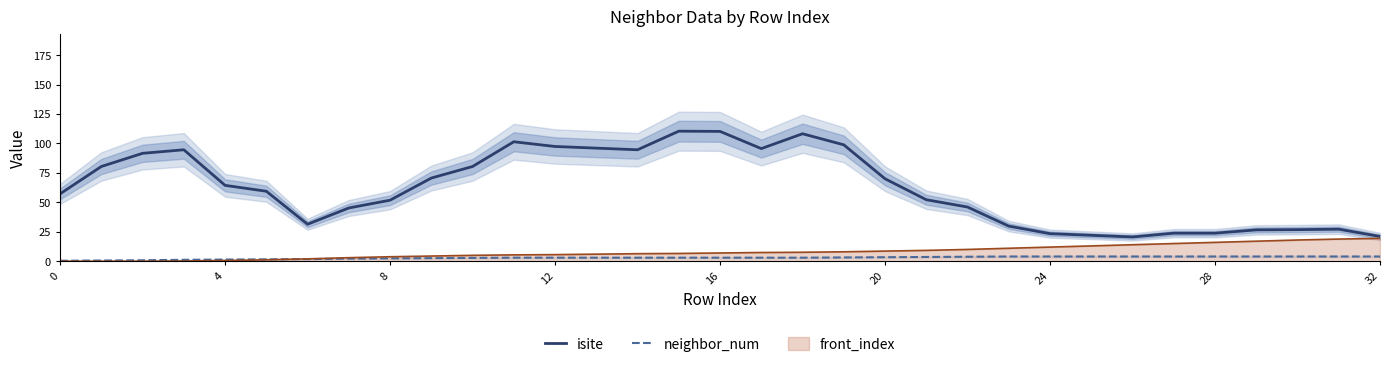

What is the highest value of the neighbor_num series?

4.0